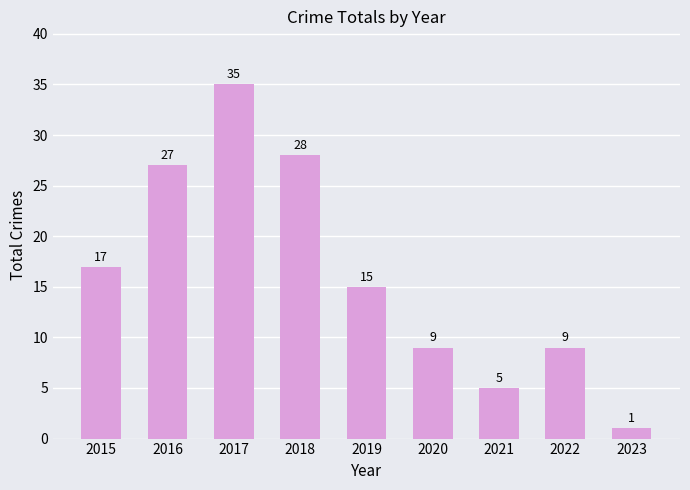

Does the chart contain any negative values?

No